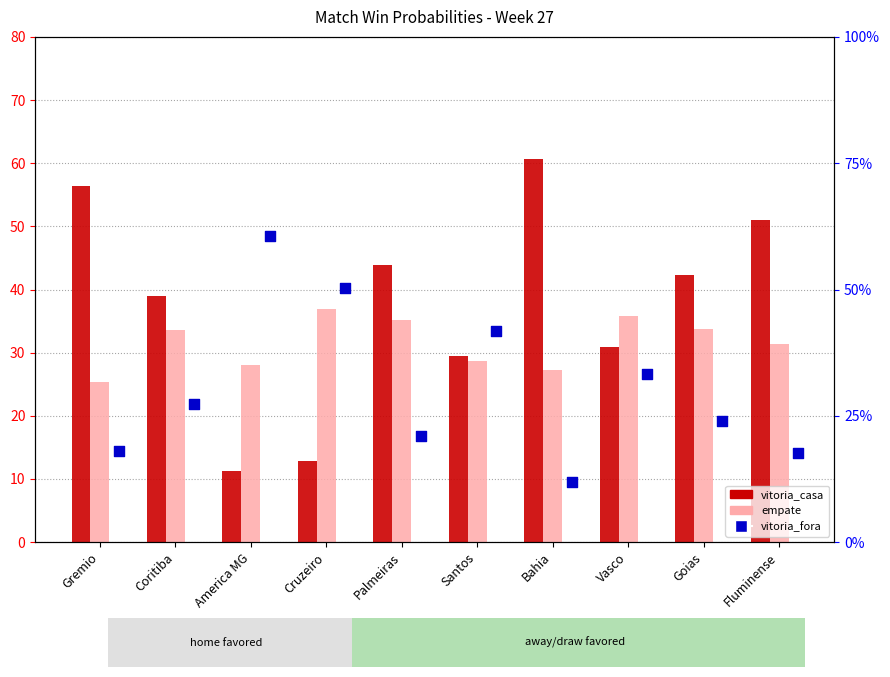

What are all the series names shown in the legend?

vitoria_casa, empate, vitoria_fora